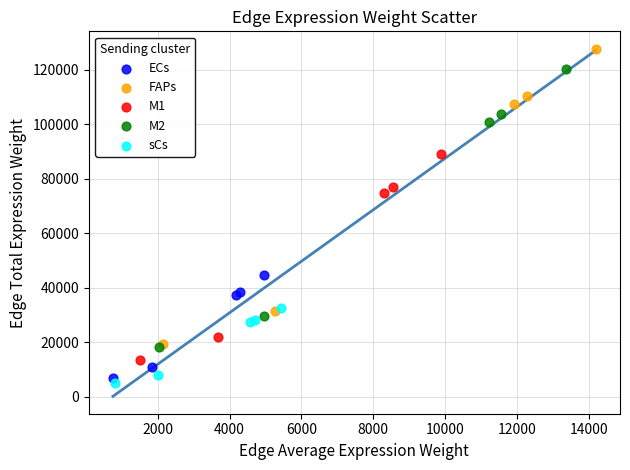

Which series reaches the maximum Y coordinate?

FAPs